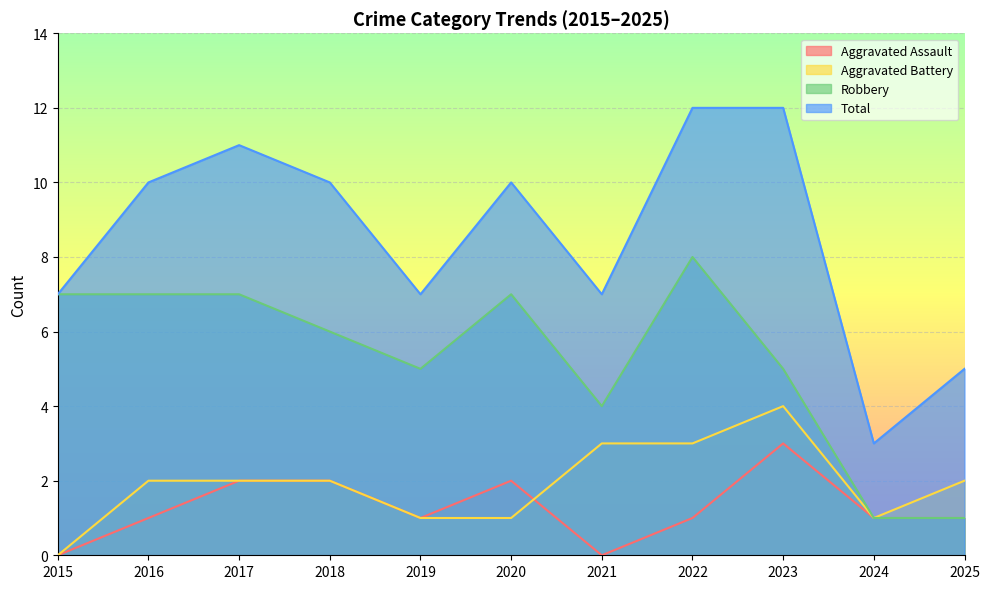

True or false: Total has a value of 5 at 2025.

True